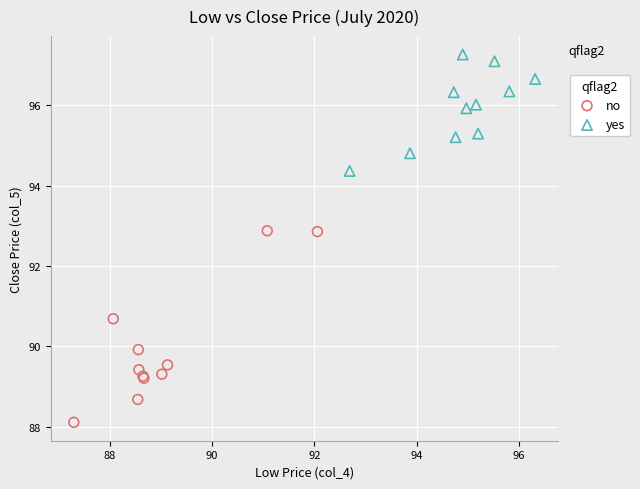

Which series has the largest Y range (max minus min)?

no